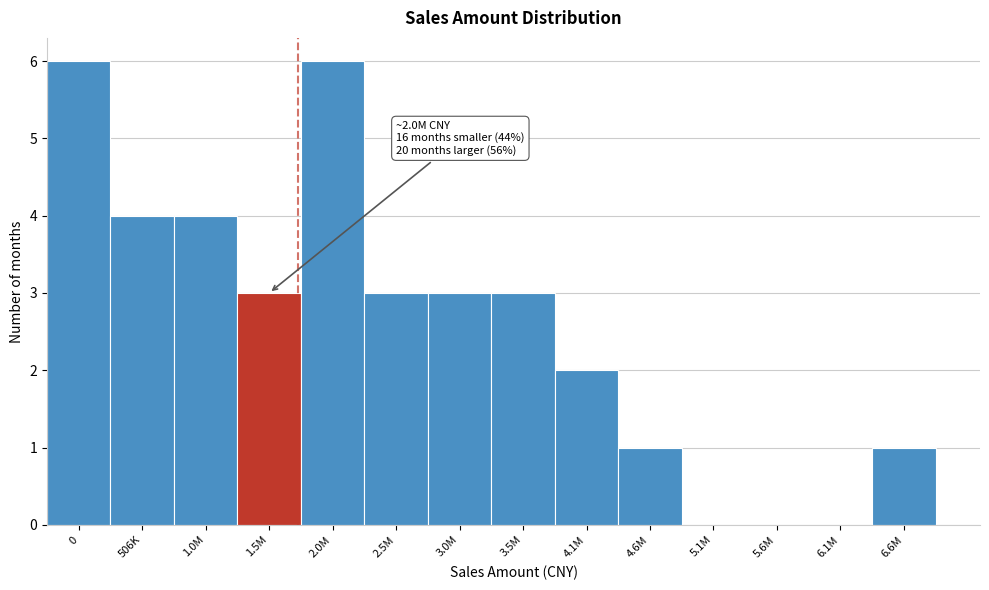

Reading left to right, extract all data points from this chart.

0=6	506K=4	1.0M=4	1.5M=3	2.0M=6	2.5M=3	3.0M=3	3.5M=3	4.1M=2	4.6M=1	5.1M=0	5.6M=0	6.1M=0	6.6M=1